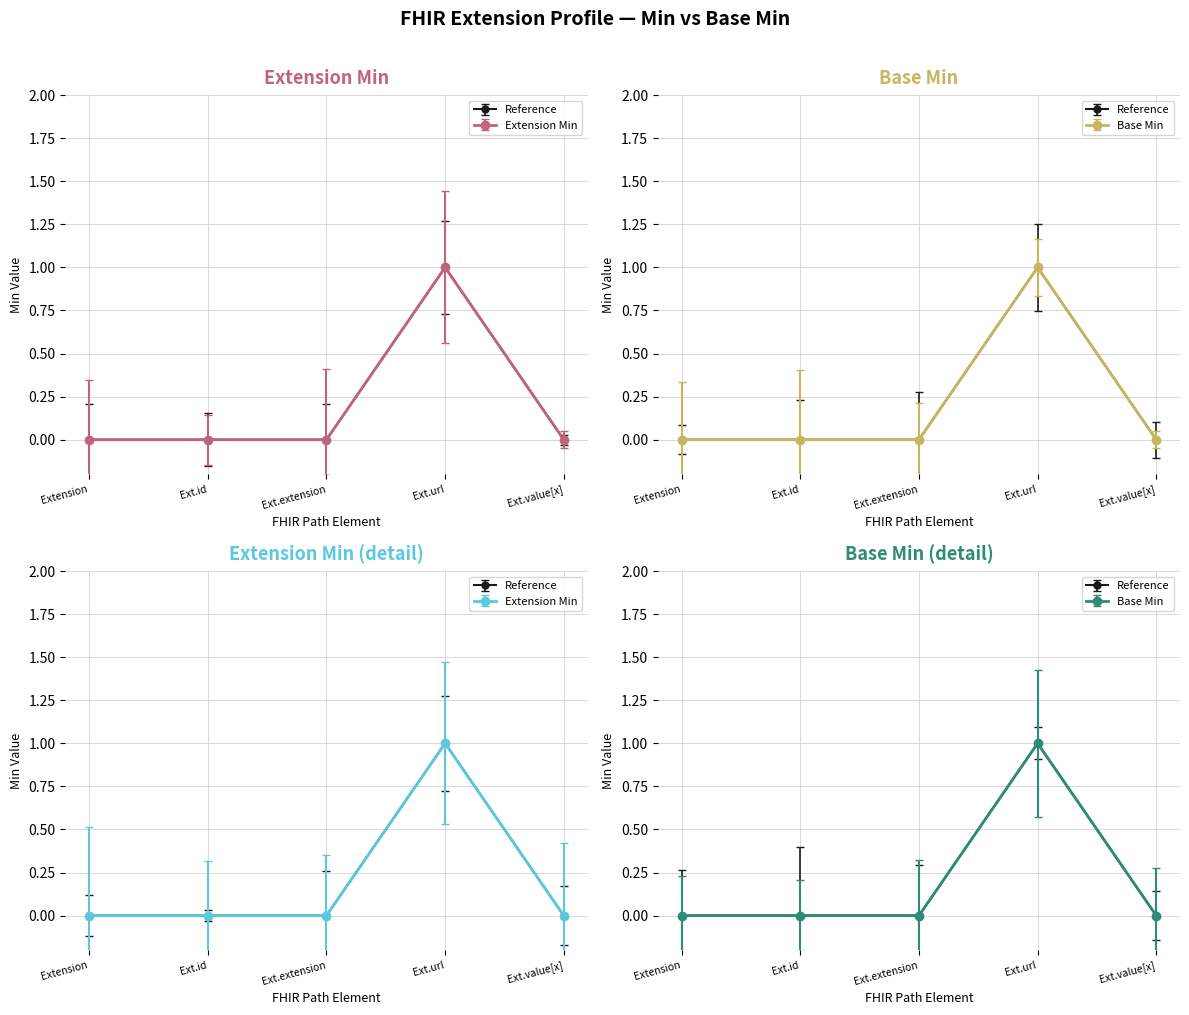

Which category has the lowest value in the Base Min series?

Extension